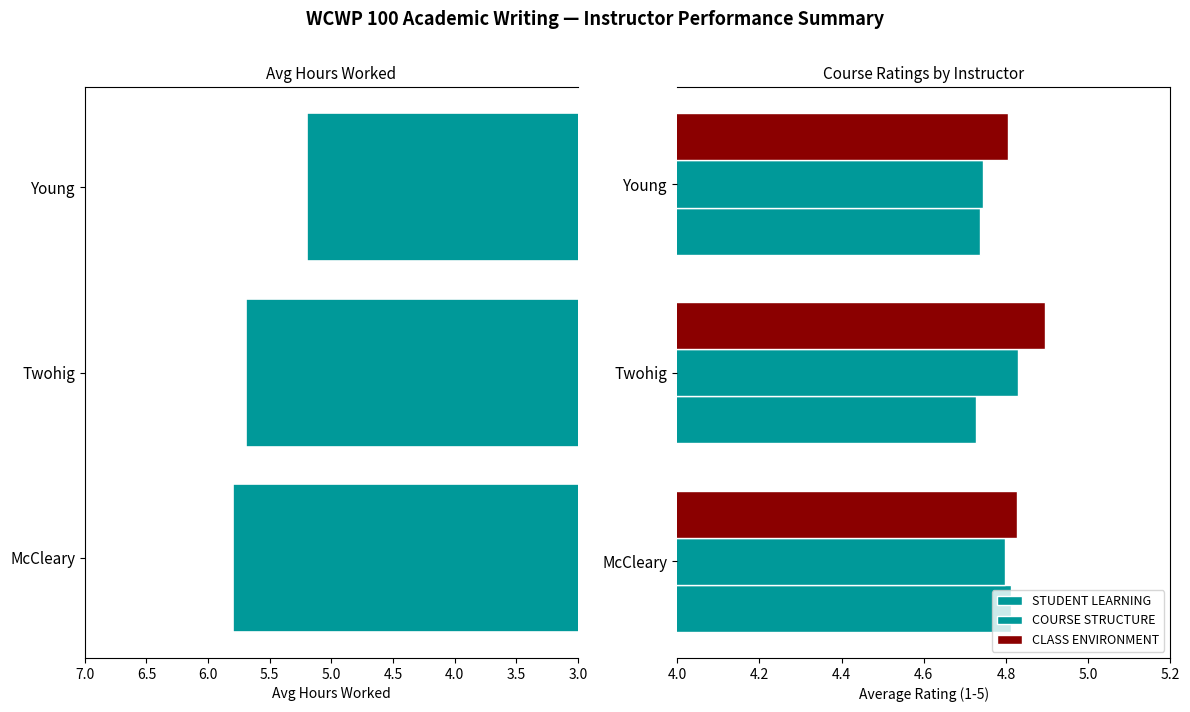

The COURSE STRUCTURE series shows 4.7 at Young. True or false?

True